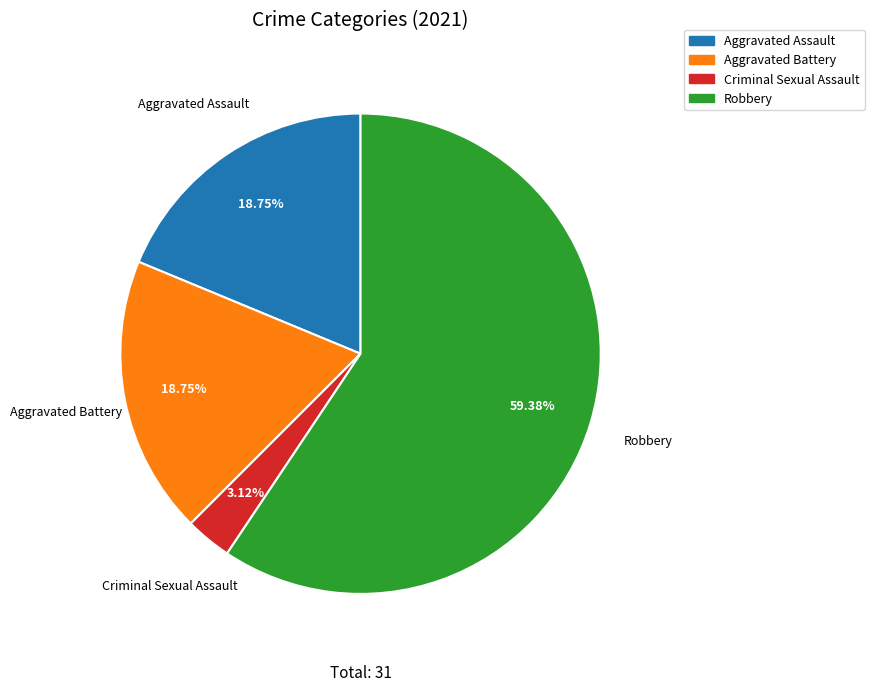

What percentage is the Aggravated Assault slice, to the nearest percent?

19%